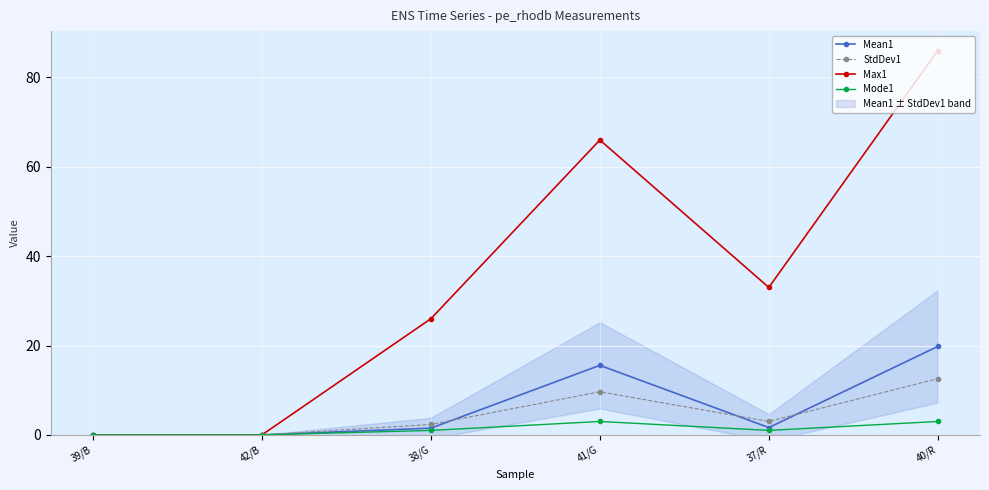

What is the difference between the highest and lowest values at 37/R?

32.0